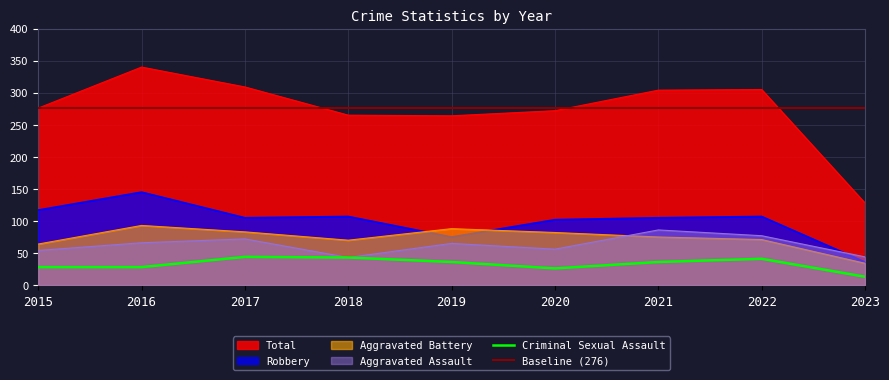

Reading left to right, list all the values displayed in this chart.

Aggravated Assault: 2015=54	2016=66	2017=72	2018=43	2019=65	2020=56	2021=86	2022=77	2023=44
Aggravated Battery: 2015=64	2016=93	2017=83	2018=70	2019=88	2020=82	2021=75	2022=71	2023=34
Criminal Sexual Assault: 2015=28	2016=28	2017=44	2018=43	2019=36	2020=26	2021=36	2022=41	2023=13
Robbery: 2015=117	2016=145	2017=105	2018=107	2019=75	2020=102	2021=105	2022=107	2023=36
Total: 2015=276	2016=340	2017=309	2018=265	2019=264	2020=272	2021=304	2022=305	2023=128